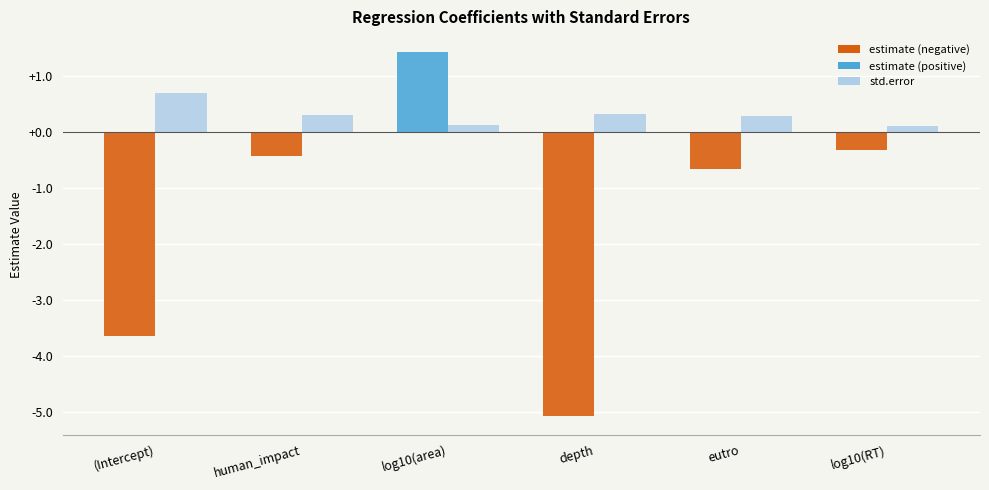

Which series has the largest total across all categories?

std.error